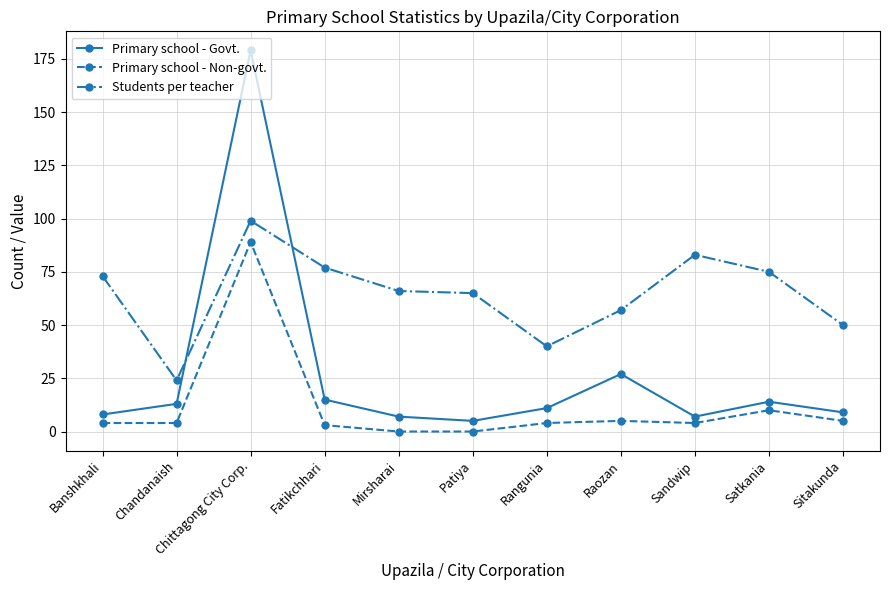

Is this an area chart (filled region under the line)?

No